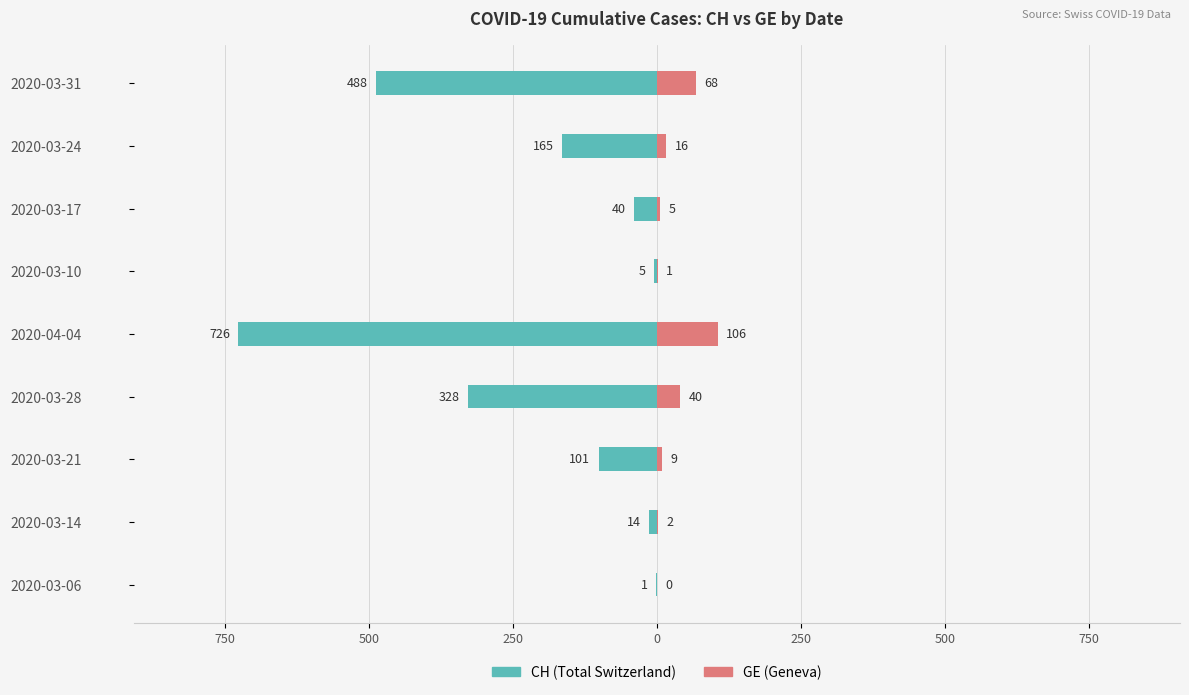

What are all the series names shown in the legend?

CH, GE